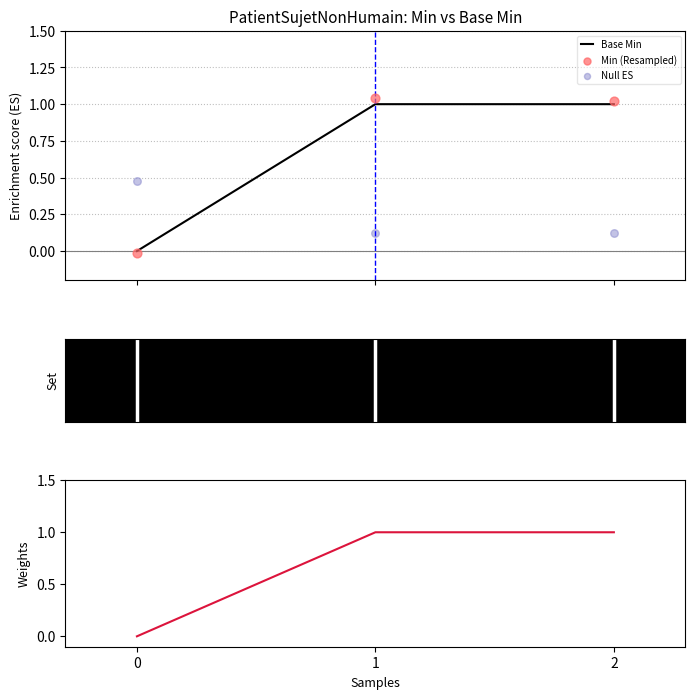

At how many categories does at least one series exceed 0?

3